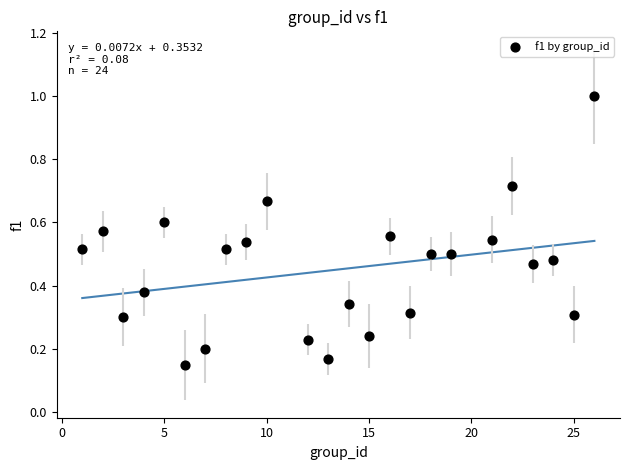

What is the range of X values (max minus min)?

25.0